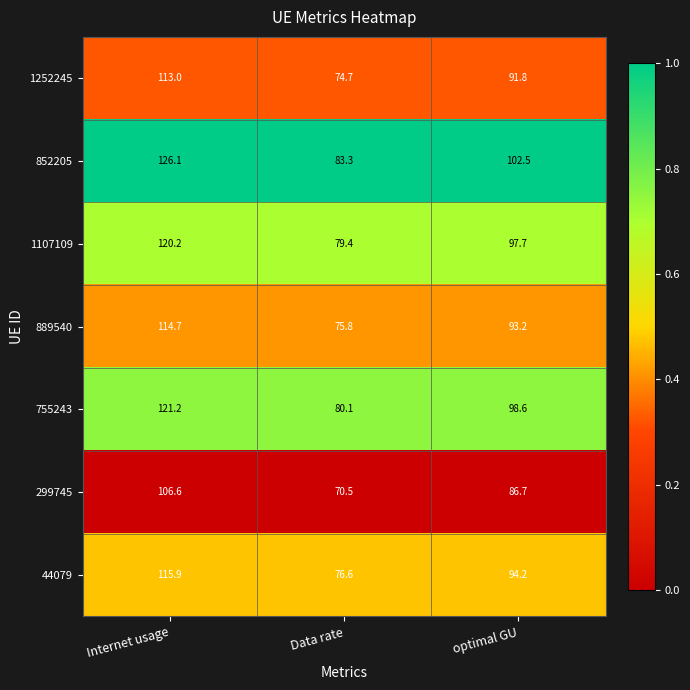

Which label corresponds to the largest value in the chart?

Internet usage